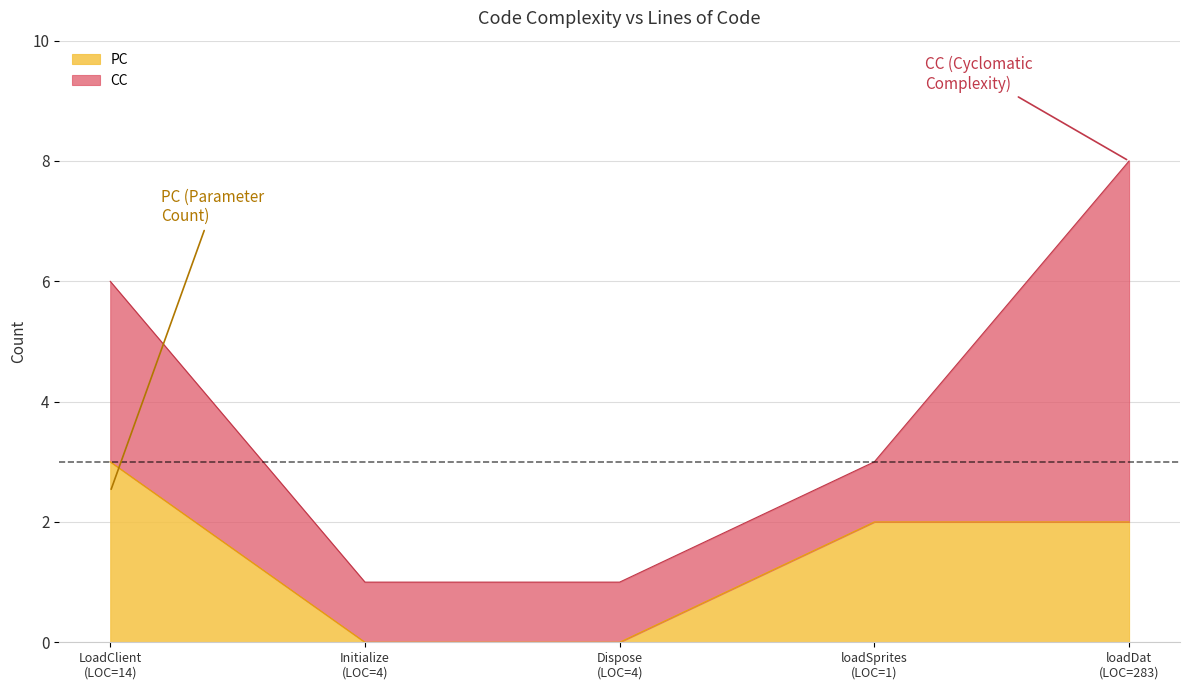

True or false: there are more than 1 points higher than both neighbors.

False